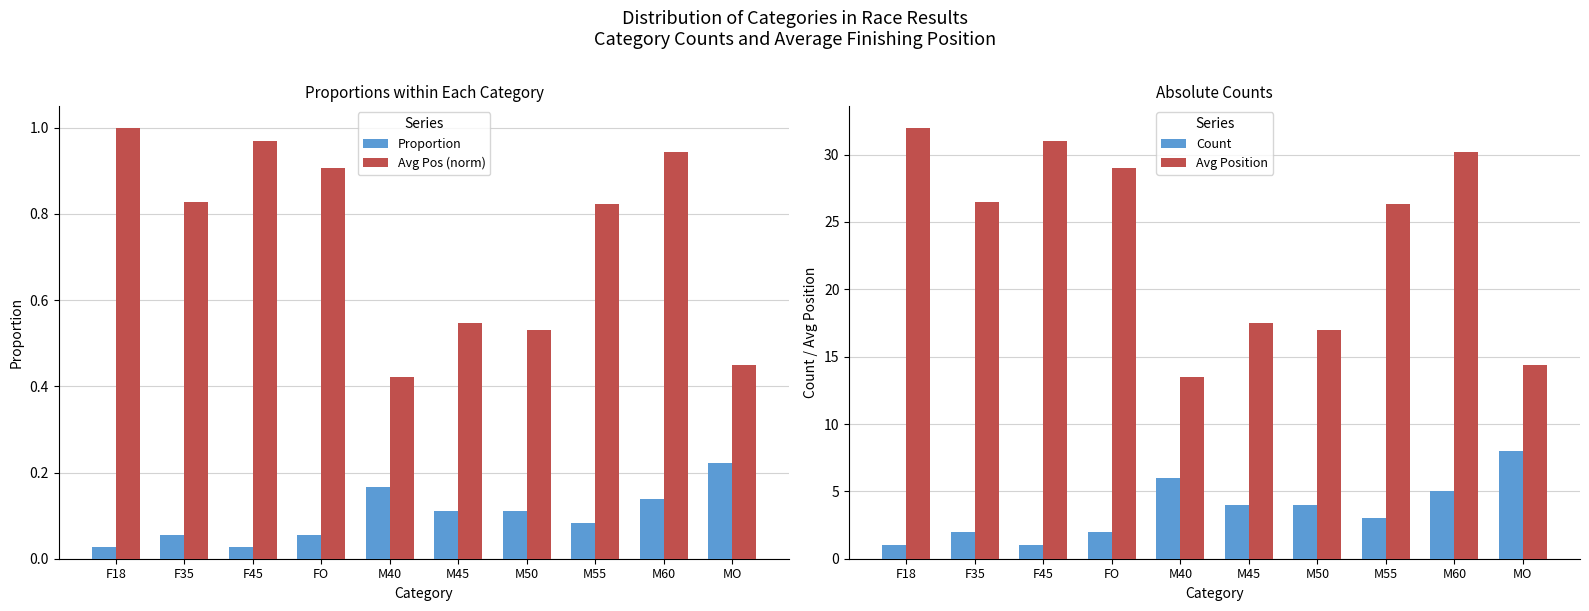

Is the value of Count at M55 greater than the value of Avg Pos (norm) at M50?

Yes